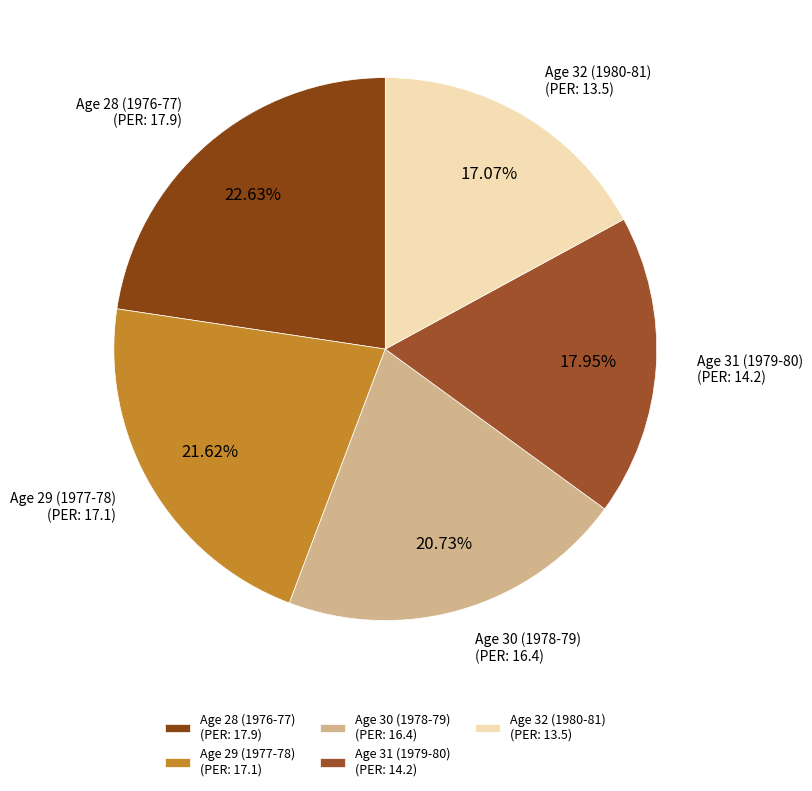

True or false: Age 30 (1978-79) accounts for 21% of the total.

True